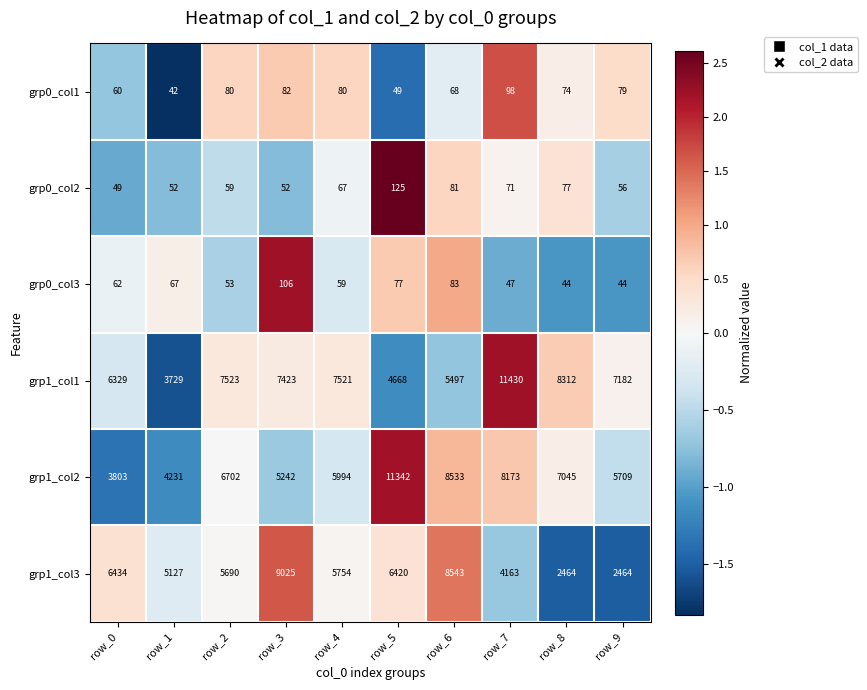

At which label is grp0_col3 closest to 75?

row_5